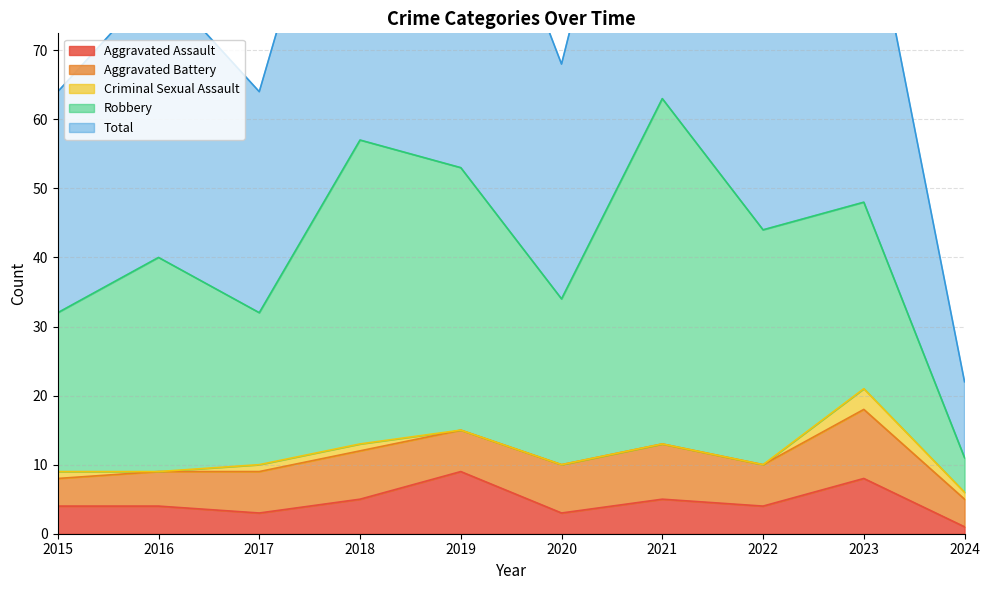

Does the chart have visible grid lines?

Yes